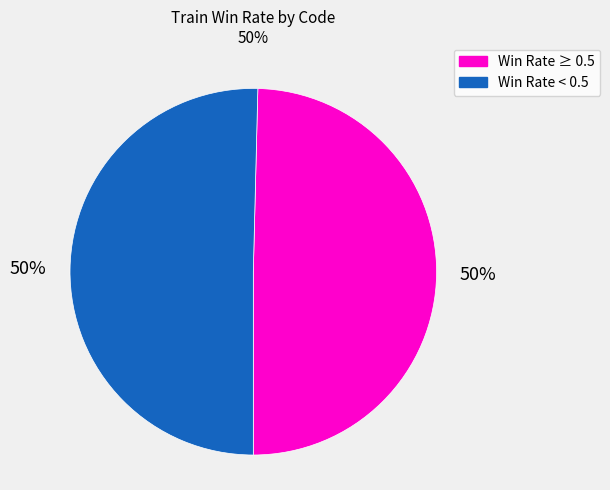

Approximately how many times larger is the value at Win Rate ≥ 0.5 compared to Win Rate < 0.5?

1.0